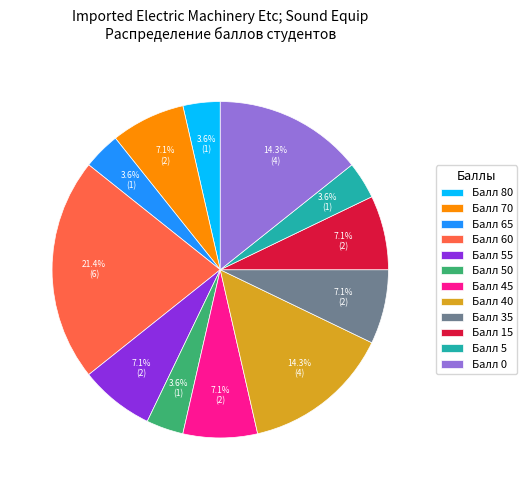

How many slices are in this pie chart?

12